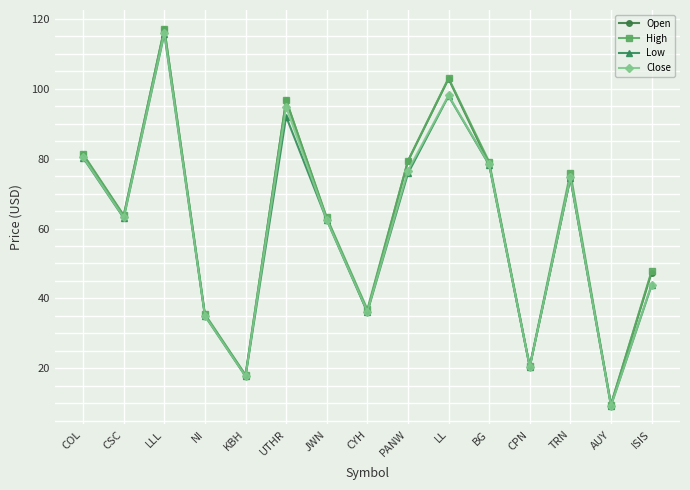

What is the maximum value for Open?

117.1